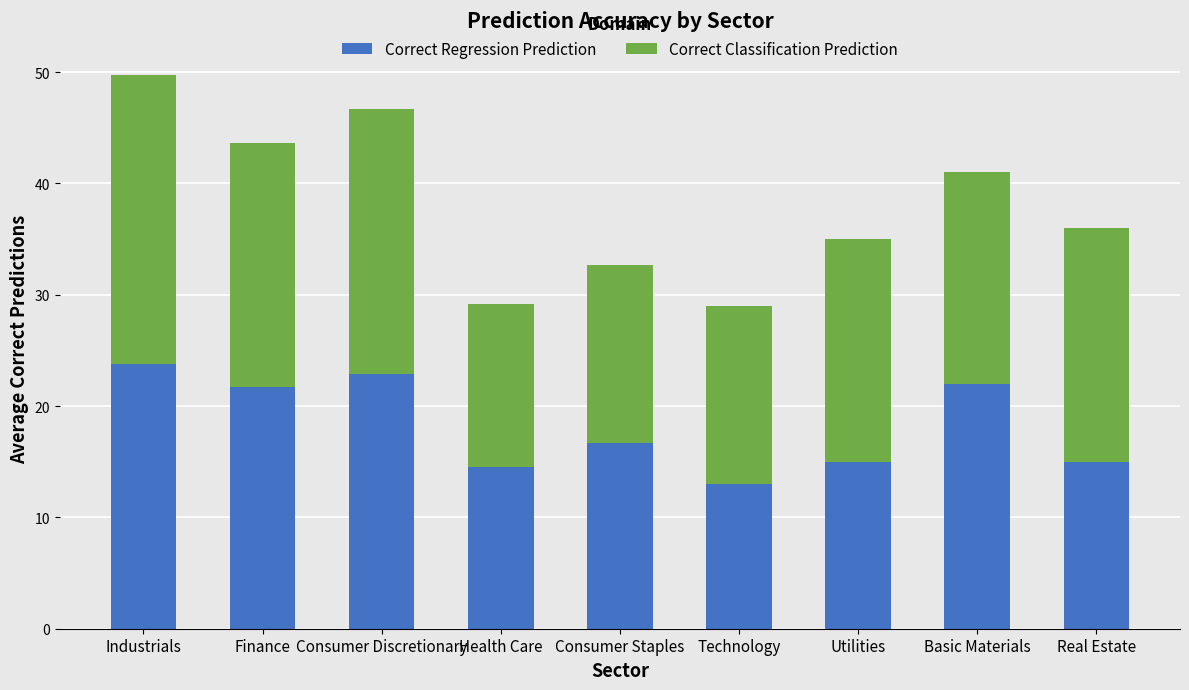

What is the value of the Correct Regression Prediction bar at the 9th from the left?

15.0